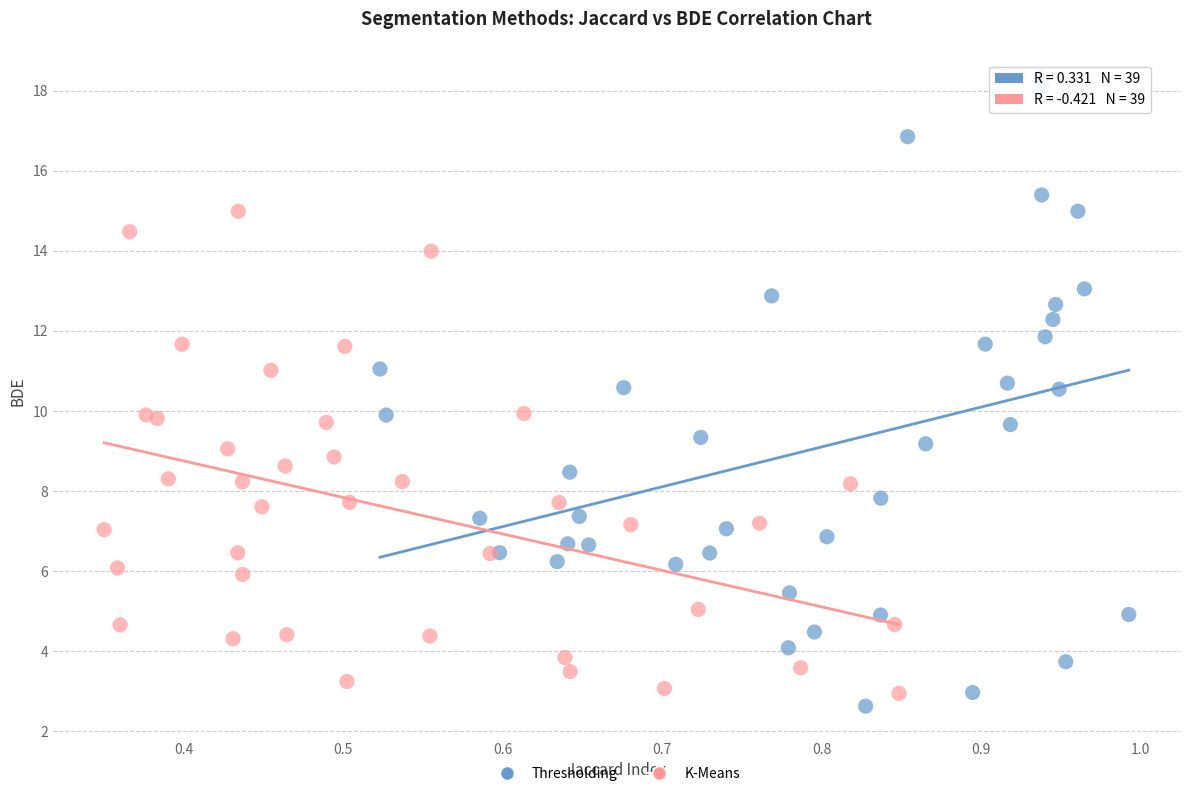

What are all the series names shown in the legend?

Thresholding, K-Means